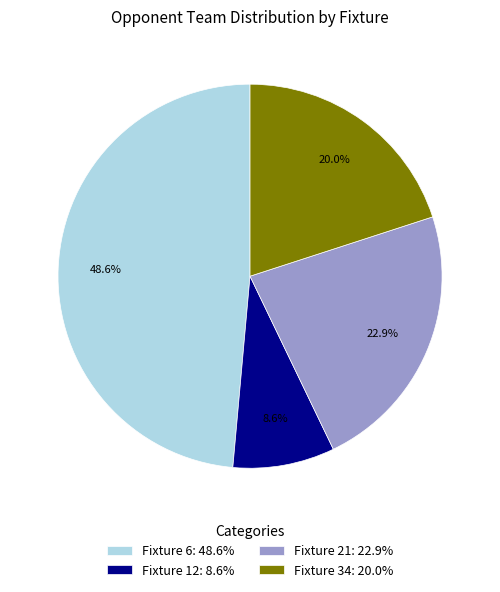

What percentage is NOT represented by Fixture 21?

77.1%